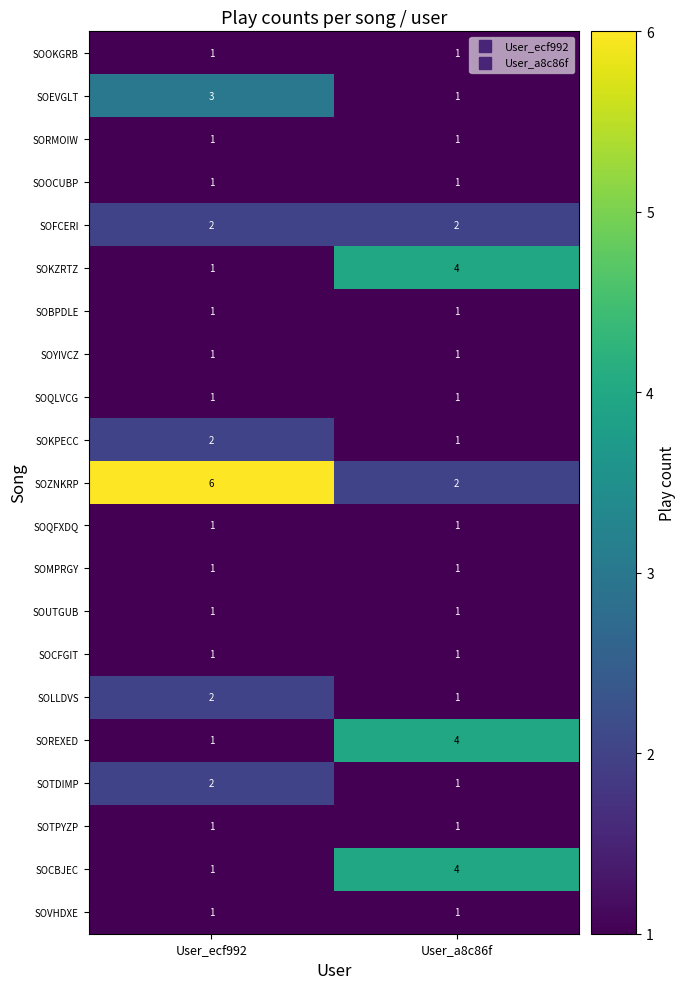

How many data points does each series have?

2